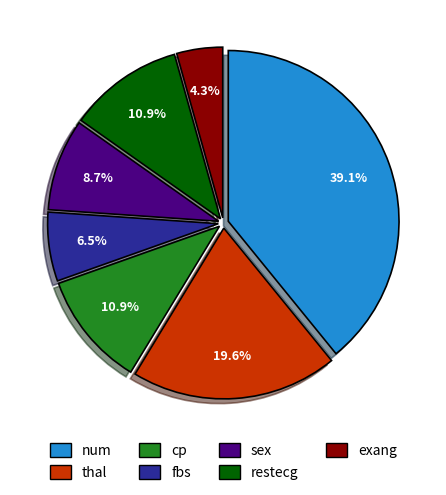

What is the ratio of the value at cp to the value at thal?

0.6